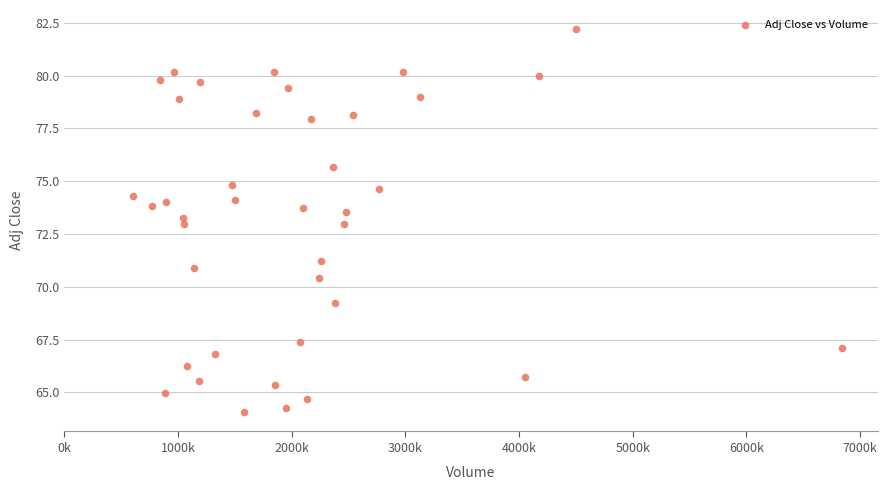

What is the range of X values (max minus min)?

6242479.0